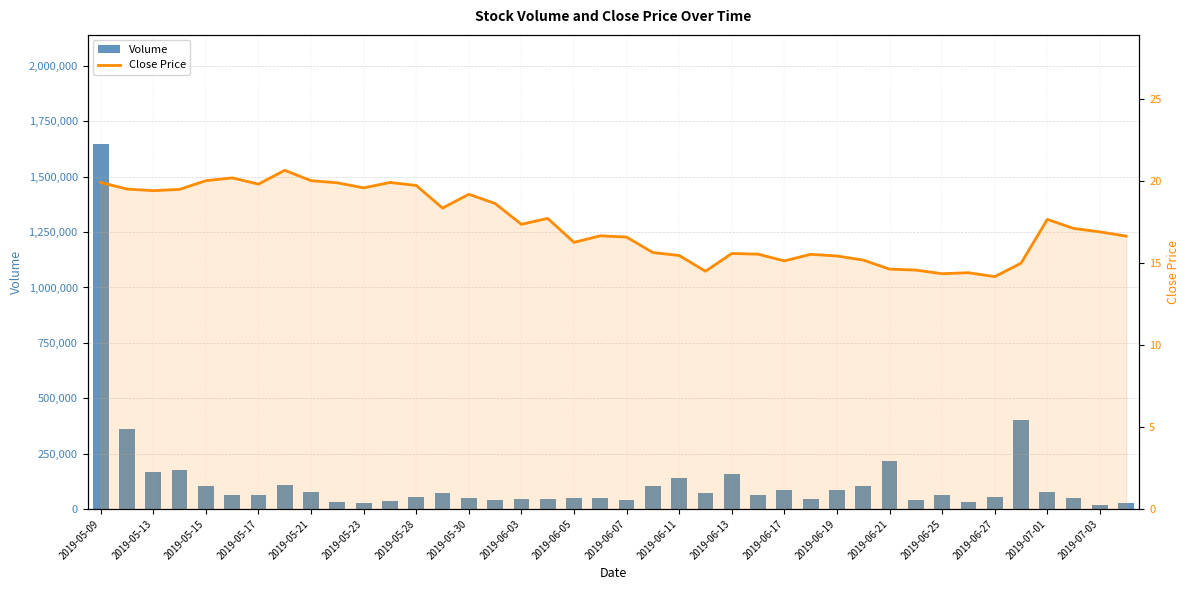

What is the difference between the second highest and second lowest values in the Volume series?

376000.0